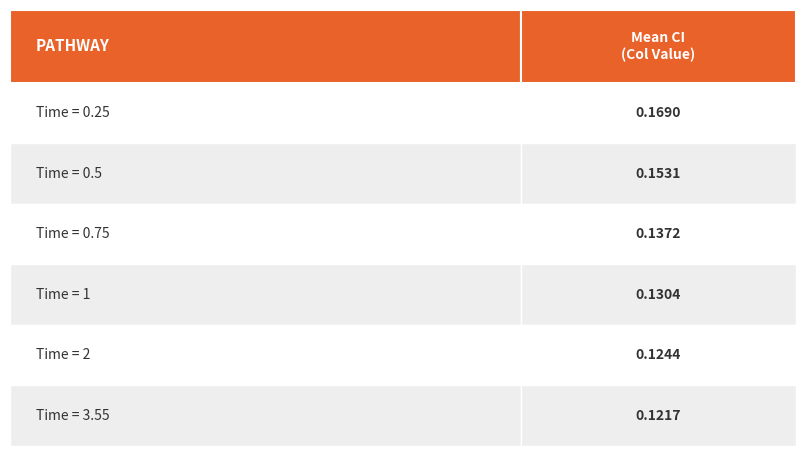

The value of 3.55 at 110 is 0.2. True or false?

False